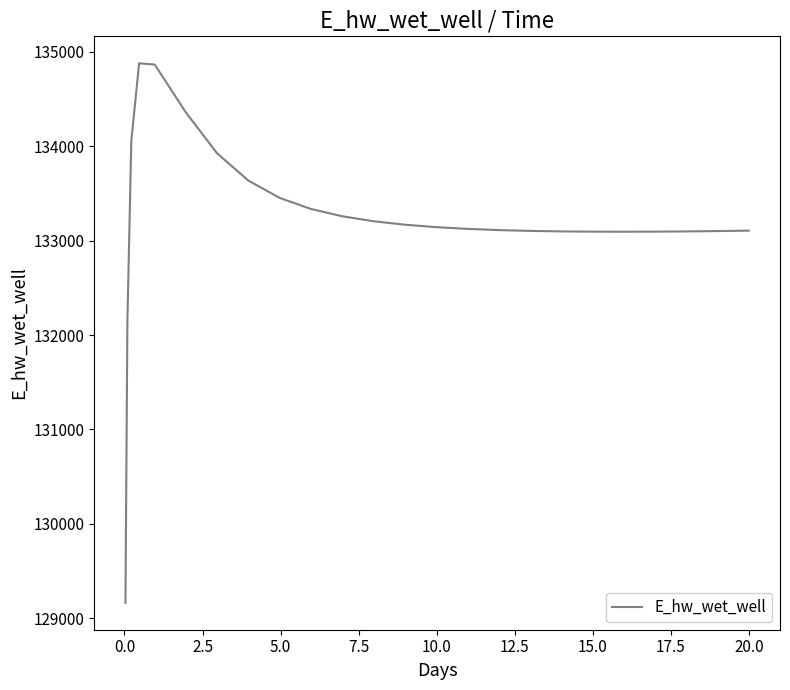

What is the greatest value displayed?

134878.7